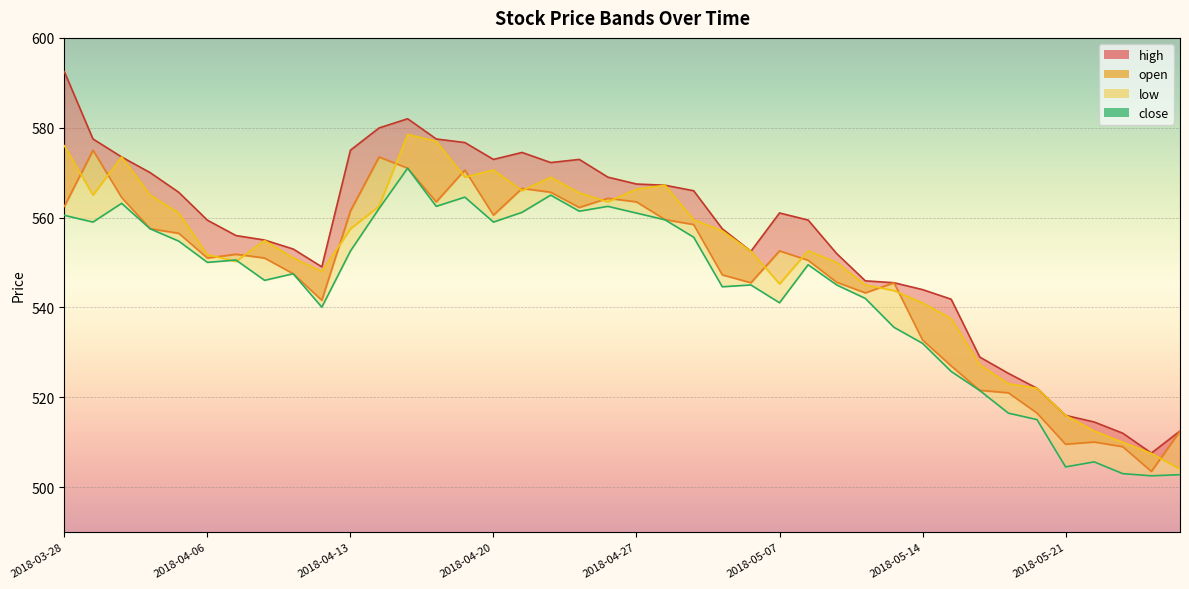

Is it true that low equals 855.0 at 2018-04-04?

False